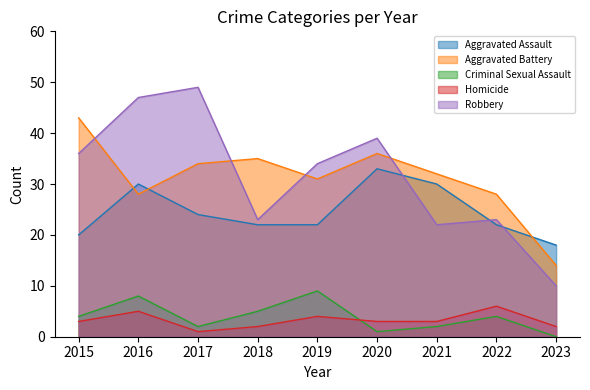

What are all the series names shown in the legend?

Aggravated Assault, Aggravated Battery, Criminal Sexual Assault, Homicide, Robbery